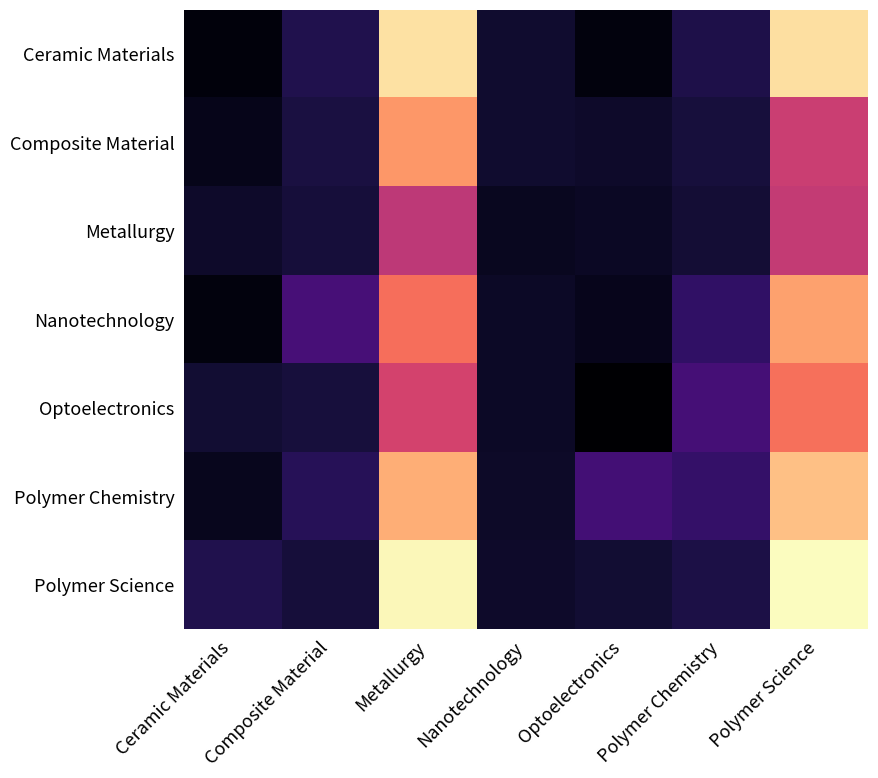

Between Polymer Science and Polymer Chemistry, which is larger?

Polymer Science